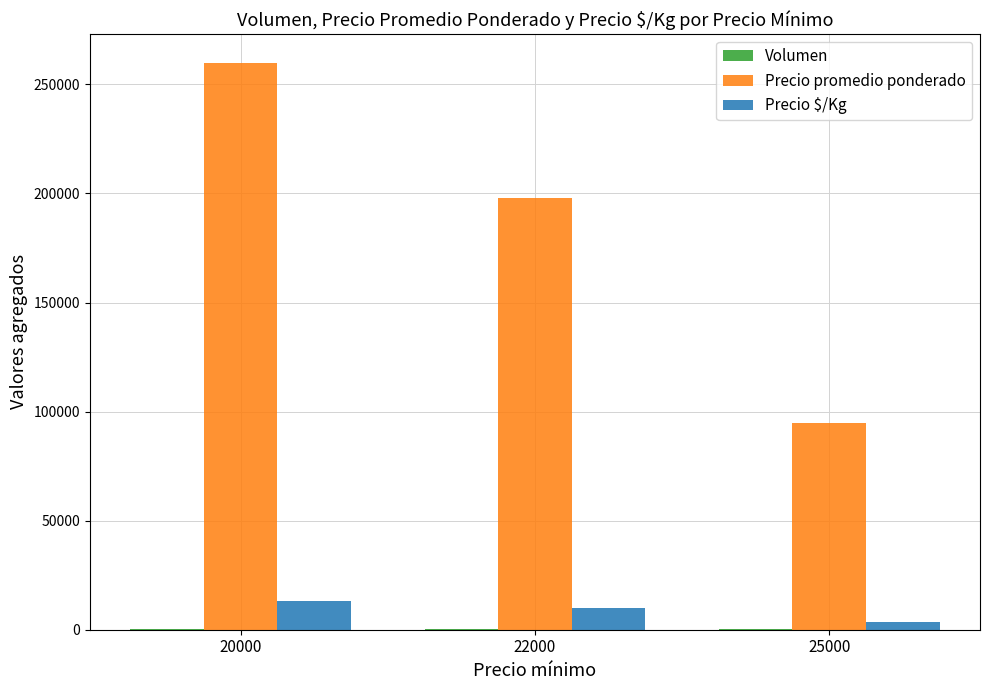

What is the total value across all series at 22000?

208093